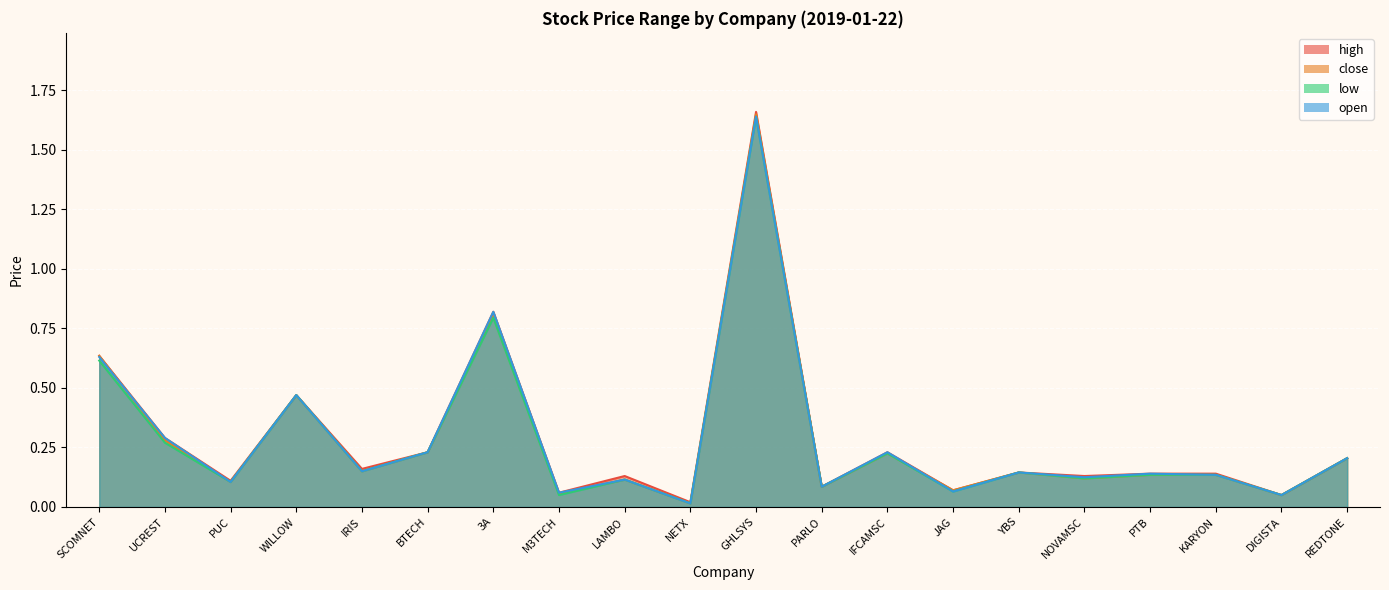

True or false: open has a value of 0.1 at PUC.

True